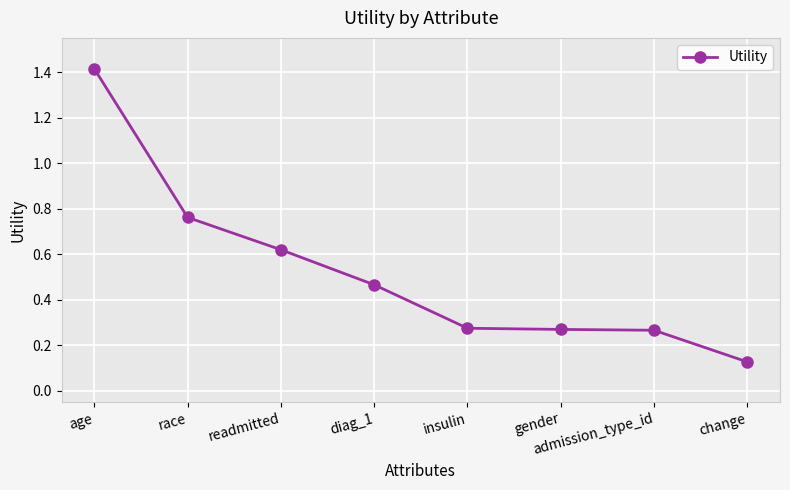

Is this an area chart (filled region under the line)?

No